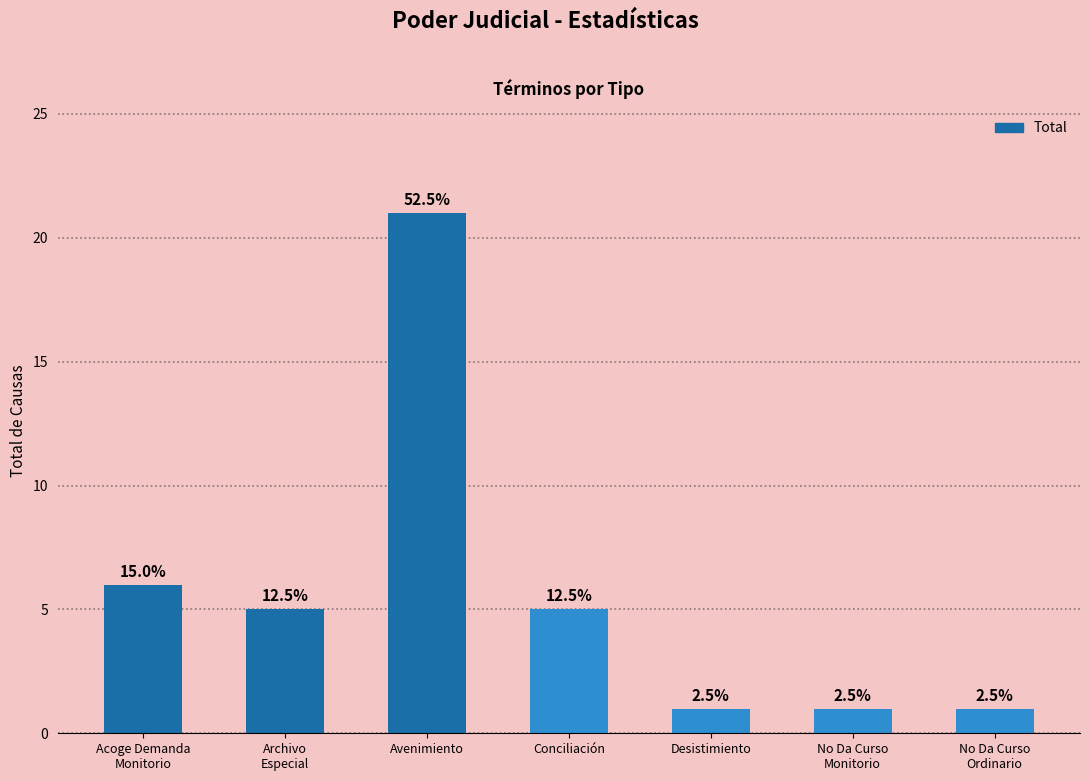

What position from the left is No Da Curso
Ordinario?

7